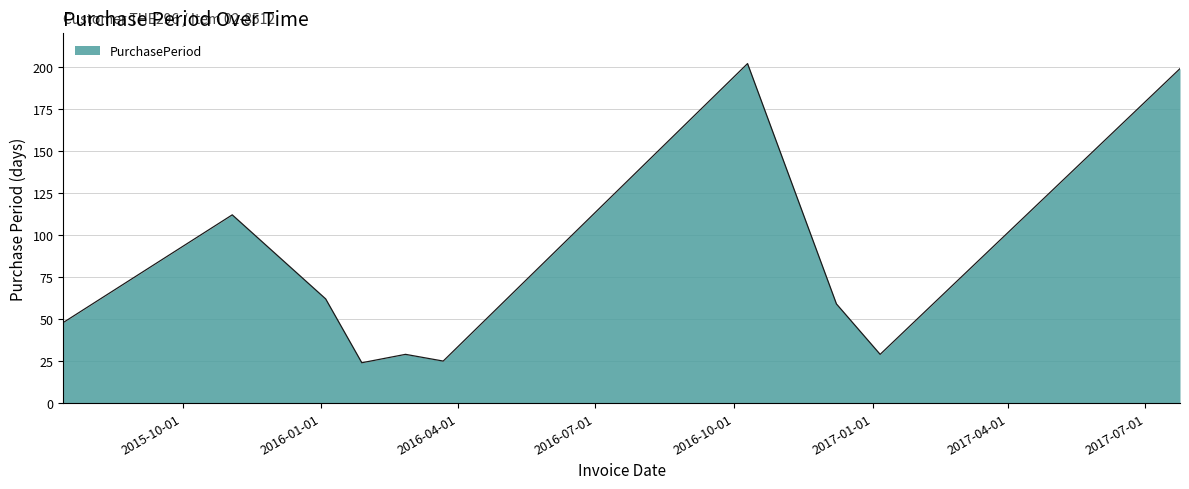

What is the difference between the maximum and minimum values?

178